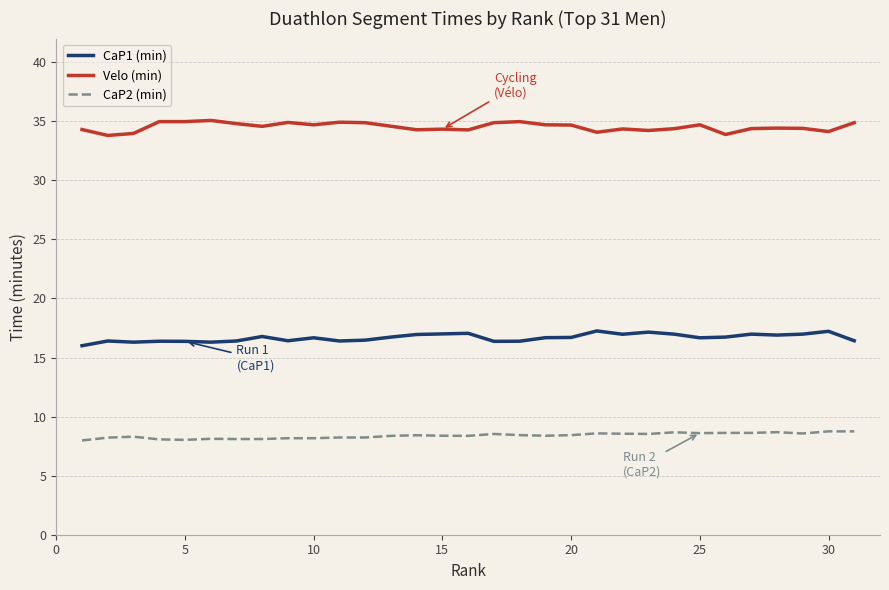

What is the difference between the maximum and minimum values in the Velo (min) series?

1.3